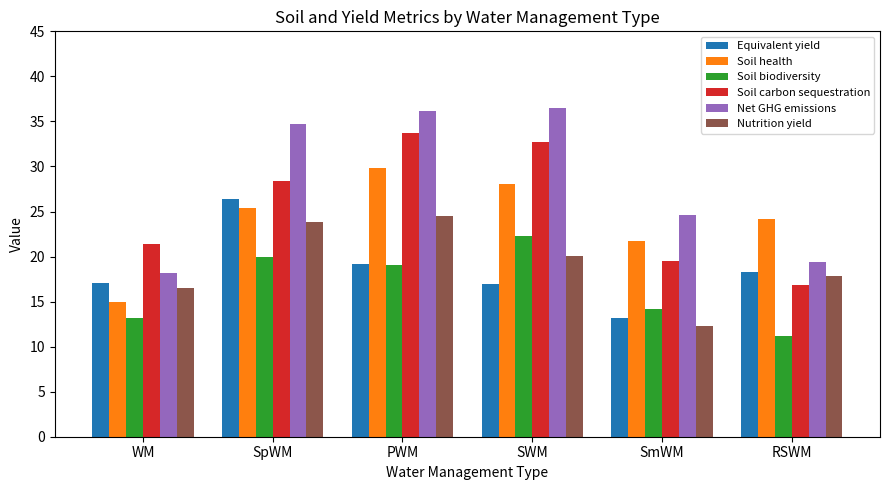

Rank the categories by Soil biodiversity value from lowest to highest.

RSWM, WM, SmWM, PWM, SpWM, SWM